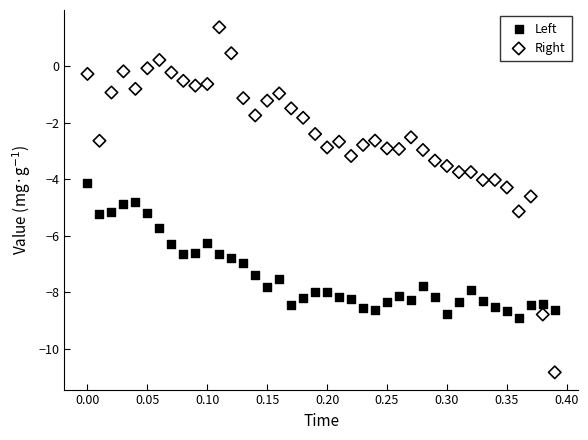

Across all data points, what is the range of Y values (max minus min)?

12.2